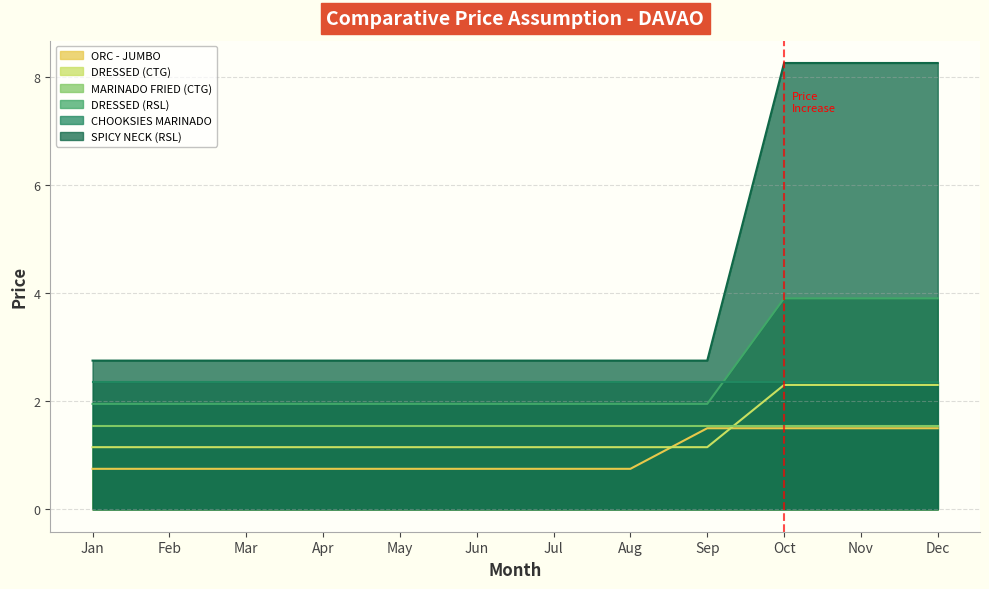

Between May and Jun, which series saw the biggest shift?

ORC - JUMBO